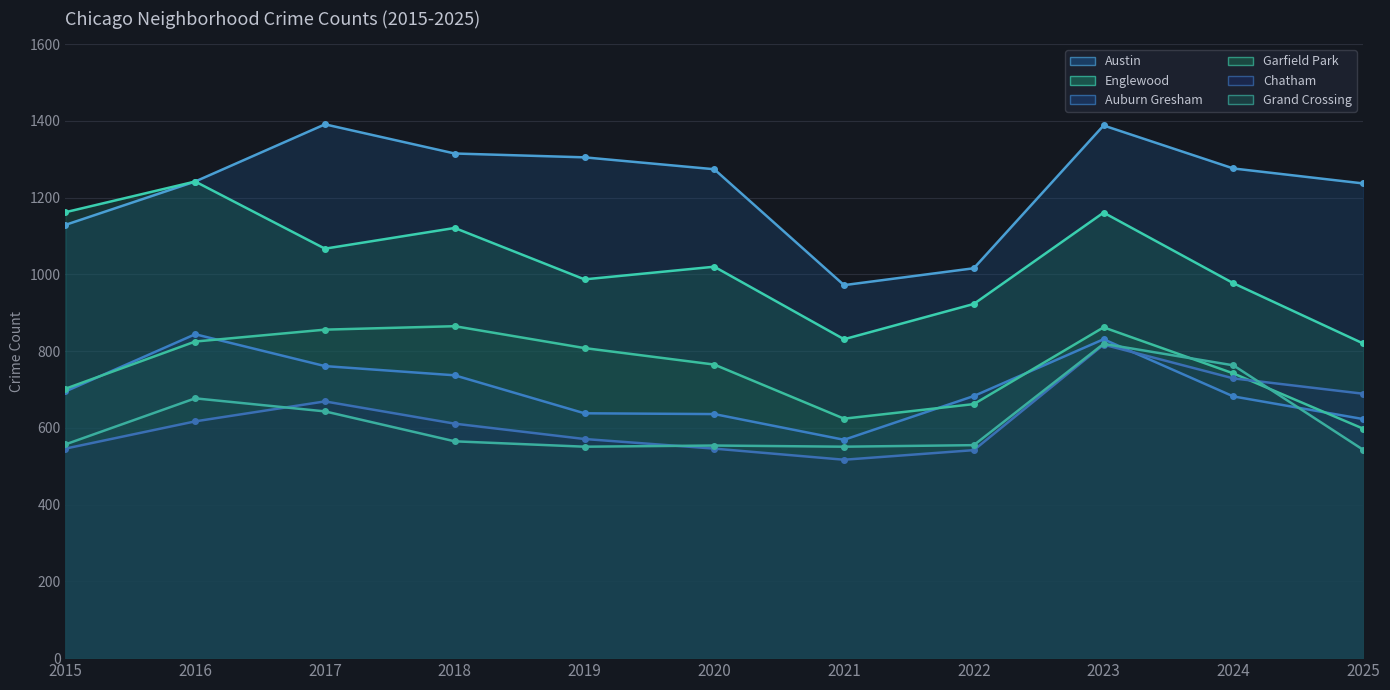

What is the total value across all series at 2015?

4791